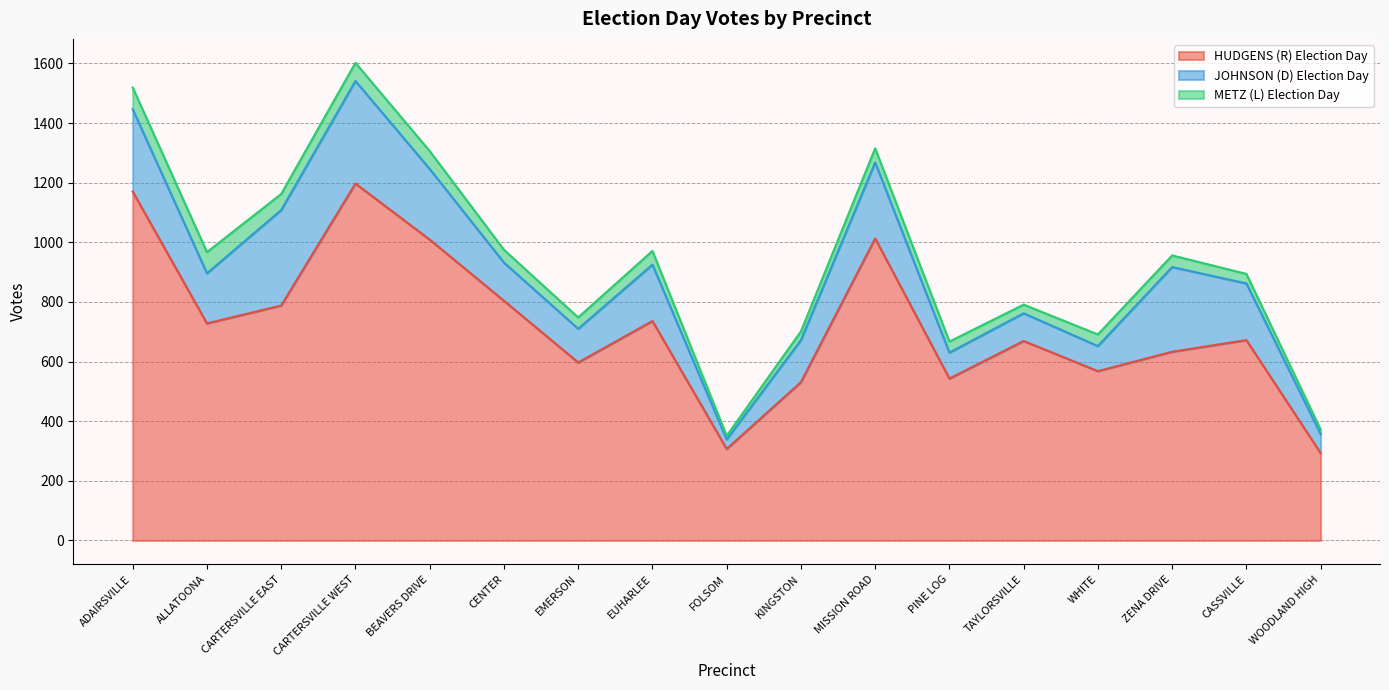

Which series has the widest spread of values?

HUDGENS (R) Election Day